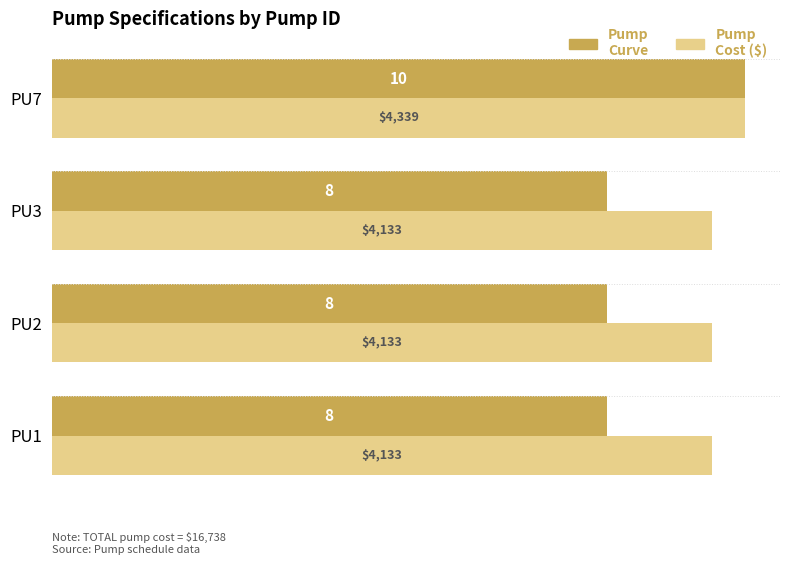

Which series has the largest total across all categories?

Pump Cost ($)